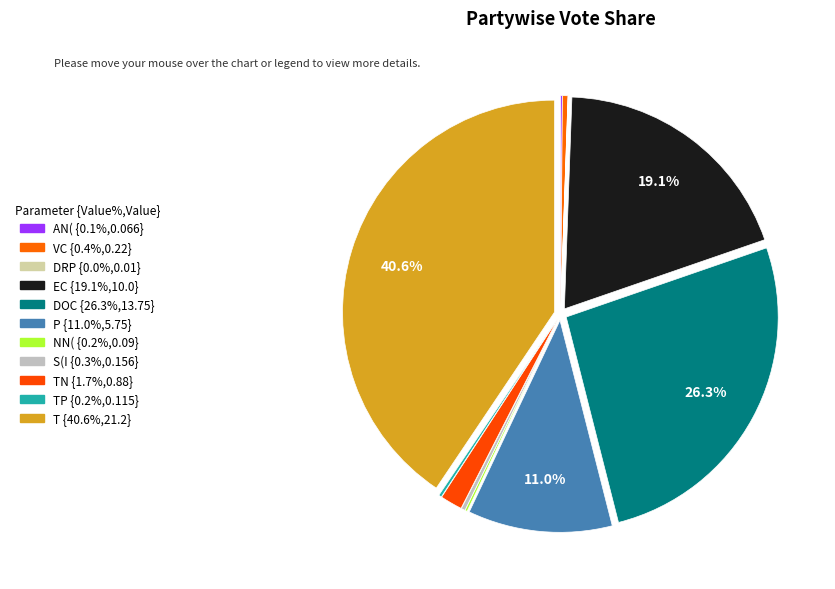

To the nearest percent, what is the difference between the largest and smallest slice percentages?

41%